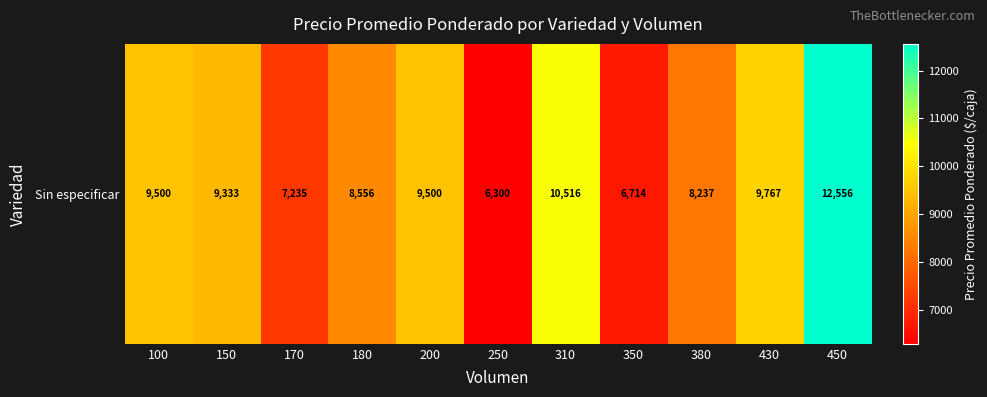

List the labels in order of value, smallest first.

250, 350, 170, 380, 180, 150, 100, 200, 430, 310, 450